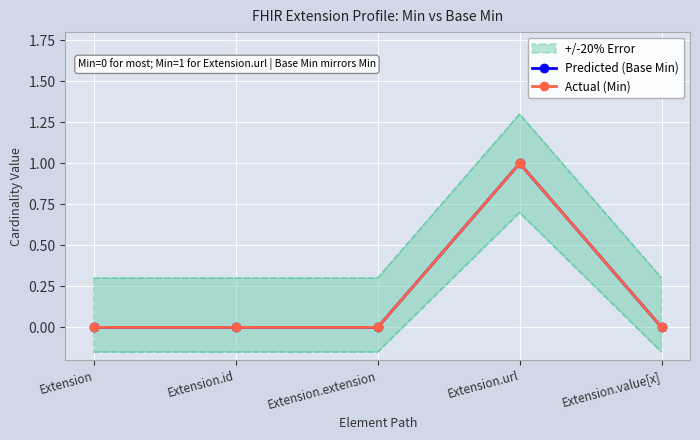

Which series has the largest total across all categories?

Predicted (Base Min)